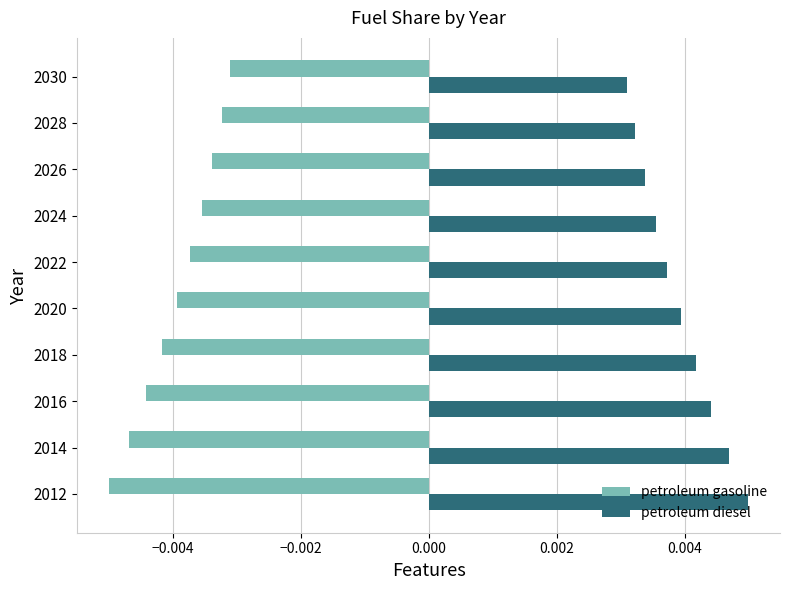

List the series in order of their overall mean, lowest first.

petroleum gasoline, petroleum diesel